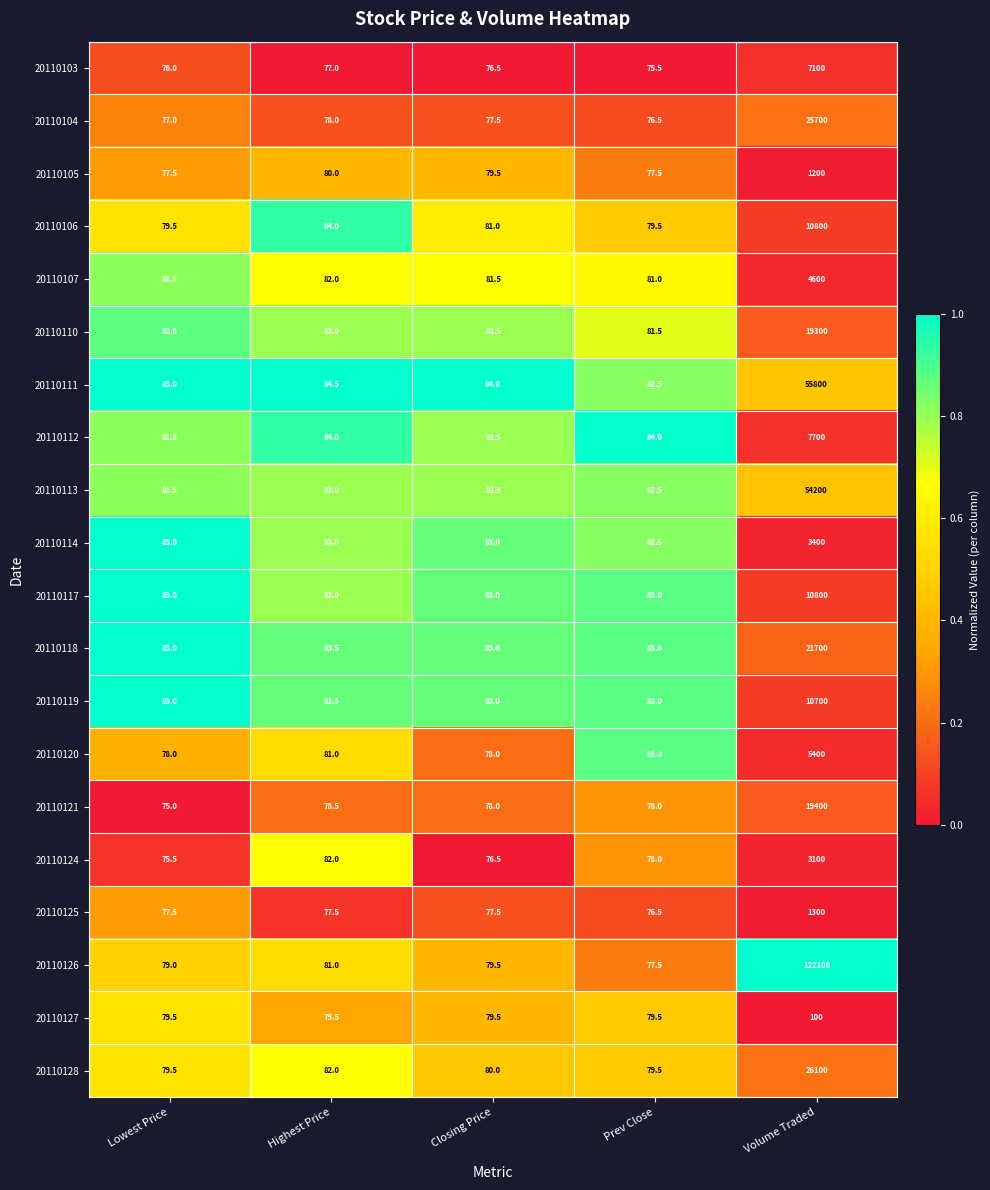

What is the average value of the 20110110 series?

3925.8